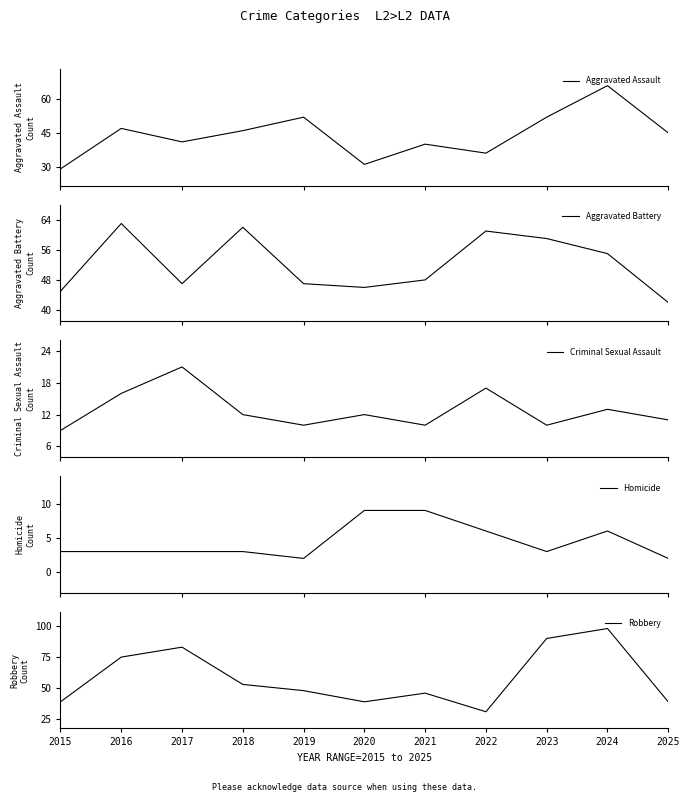

Reading left to right, list all the values displayed in this chart.

Aggravated Assault: 2015=29	2016=47	2017=41	2018=46	2019=52	2020=31	2021=40	2022=36	2023=52	2024=66	2025=45
Aggravated Battery: 2015=45	2016=63	2017=47	2018=62	2019=47	2020=46	2021=48	2022=61	2023=59	2024=55	2025=42
Criminal Sexual Assault: 2015=9	2016=16	2017=21	2018=12	2019=10	2020=12	2021=10	2022=17	2023=10	2024=13	2025=11
Homicide: 2015=3	2016=3	2017=3	2018=3	2019=2	2020=9	2021=9	2022=6	2023=3	2024=6	2025=2
Robbery: 2015=39	2016=75	2017=83	2018=53	2019=48	2020=39	2021=46	2022=31	2023=90	2024=98	2025=39